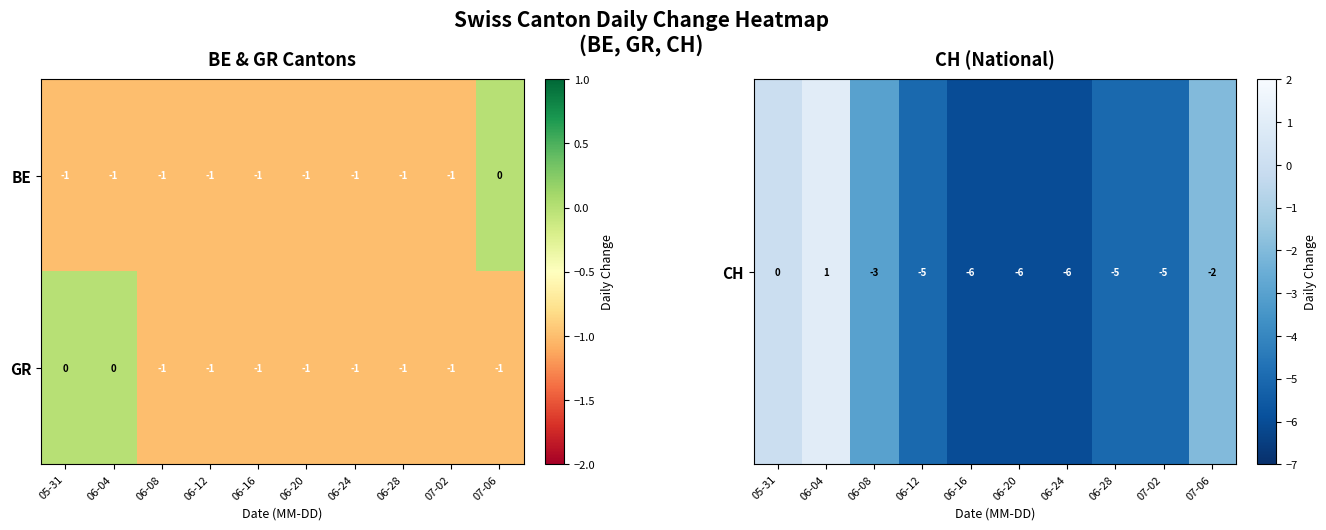

Which series has the largest total across all categories?

GR